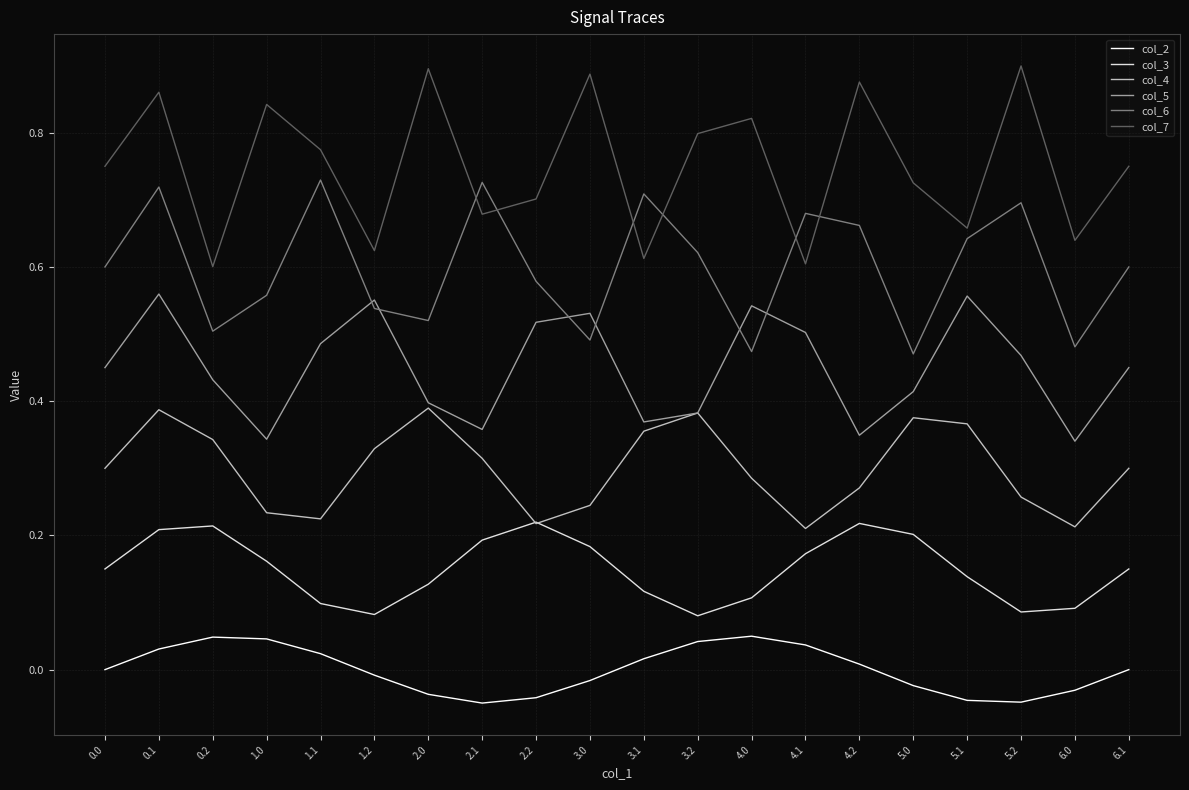

True or false: col_3 and col_5 cross at least once.

False